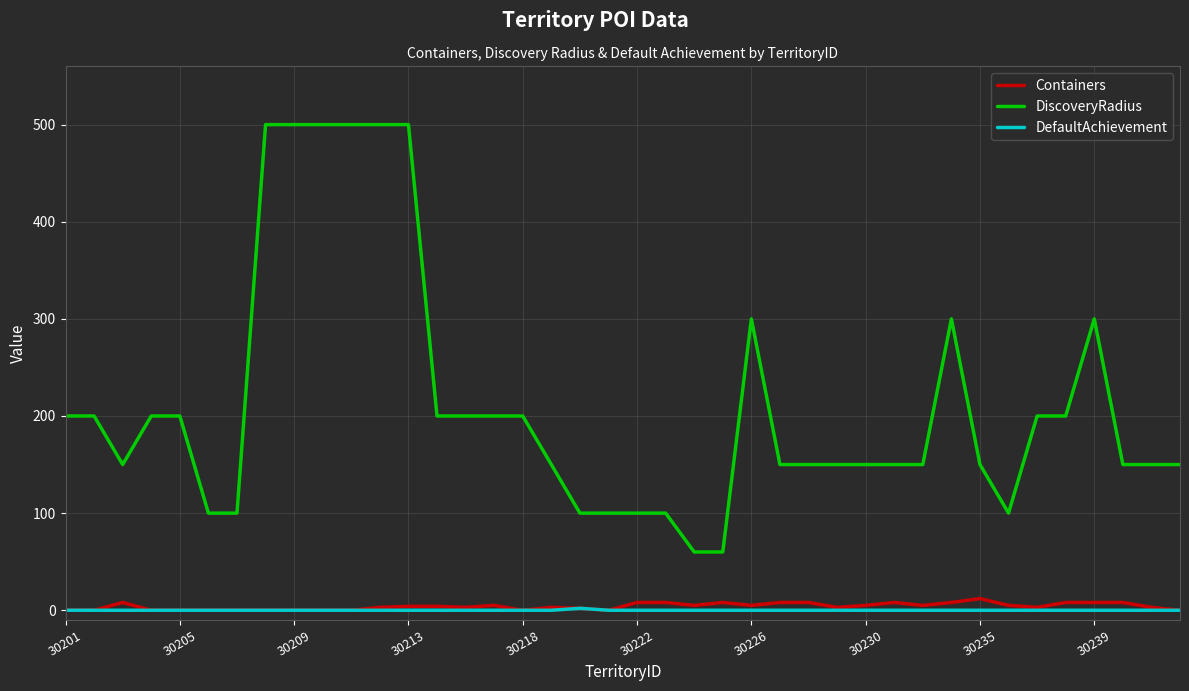

True or false: DiscoveryRadius and Containers intersect in this chart.

False